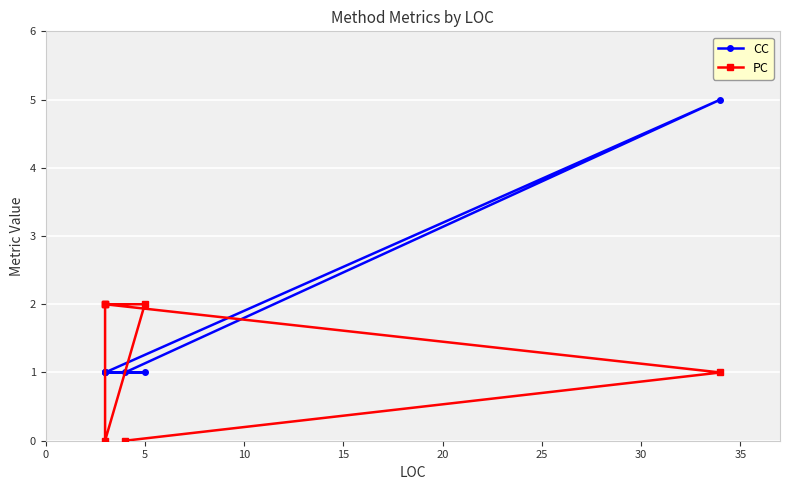

Reading left to right, extract all data points from this chart.

CC: 1	5	1	1	1	1	1
PC: 0	1	2	2	0	2	2